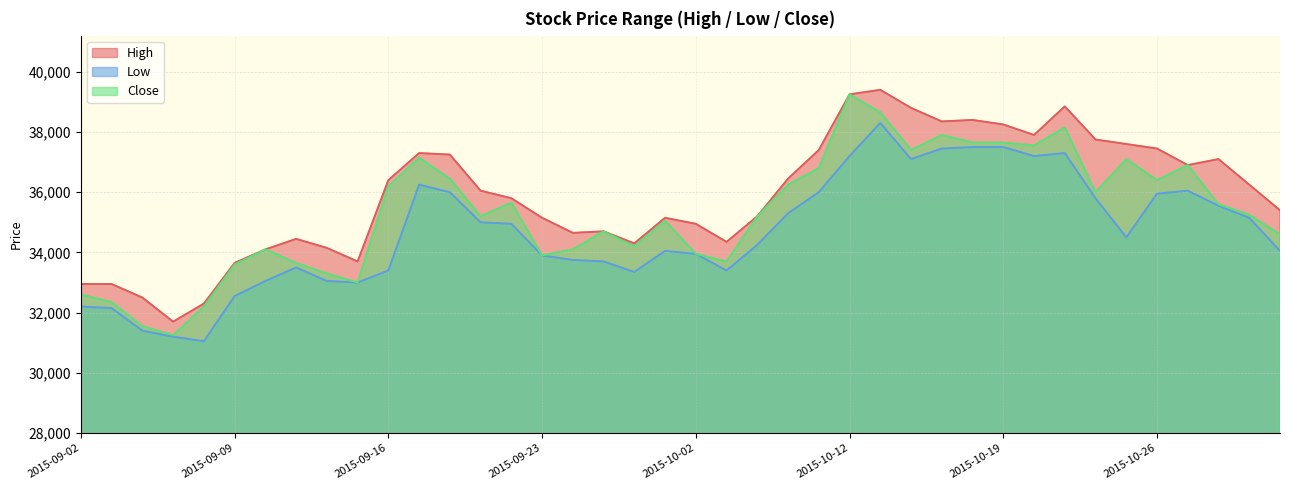

Reading left to right, what are all the values shown in this chart?

High: 2015-09-02=32950	2015-09-03=32950	2015-09-04=32500	2015-09-07=31700	2015-09-08=32300	2015-09-09=33650	2015-09-10=34100	2015-09-11=34450	2015-09-14=34150	2015-09-15=33700	2015-09-16=36400	2015-09-17=37300	2015-09-18=37250	2015-09-21=36050	2015-09-22=35800	2015-09-23=35150	2015-09-24=34650	2015-09-25=34700	2015-09-30=34300	2015-10-01=35150	2015-10-02=34950	2015-10-05=34350	2015-10-06=35200	2015-10-07=36450	2015-10-08=37400	2015-10-12=39250	2015-10-13=39400	2015-10-14=38800	2015-10-15=38350	2015-10-16=38400	2015-10-19=38250	2015-10-20=37900	2015-10-21=38850	2015-10-22=37750	2015-10-23=37600	2015-10-26=37450	2015-10-27=36900	2015-10-28=37100	2015-10-29=36250	2015-10-30=35400
Low: 2015-09-02=32200	2015-09-03=32150	2015-09-04=31400	2015-09-07=31200	2015-09-08=31050	2015-09-09=32550	2015-09-10=33050	2015-09-11=33500	2015-09-14=33050	2015-09-15=33000	2015-09-16=33400	2015-09-17=36250	2015-09-18=36000	2015-09-21=35000	2015-09-22=34950	2015-09-23=33900	2015-09-24=33750	2015-09-25=33700	2015-09-30=33350	2015-10-01=34050	2015-10-02=33950	2015-10-05=33400	2015-10-06=34250	2015-10-07=35300	2015-10-08=36000	2015-10-12=37200	2015-10-13=38300	2015-10-14=37100	2015-10-15=37450	2015-10-16=37500	2015-10-19=37500	2015-10-20=37200	2015-10-21=37300	2015-10-22=35800	2015-10-23=34500	2015-10-26=35950	2015-10-27=36050	2015-10-28=35550	2015-10-29=35150	2015-10-30=34050
Close: 2015-09-02=32600	2015-09-03=32350	2015-09-04=31550	2015-09-07=31250	2015-09-08=32200	2015-09-09=33600	2015-09-10=34100	2015-09-11=33650	2015-09-14=33300	2015-09-15=33000	2015-09-16=36200	2015-09-17=37150	2015-09-18=36450	2015-09-21=35200	2015-09-22=35650	2015-09-23=33900	2015-09-24=34100	2015-09-25=34700	2015-09-30=34200	2015-10-01=35050	2015-10-02=33950	2015-10-05=33700	2015-10-06=35200	2015-10-07=36250	2015-10-08=36800	2015-10-12=39250	2015-10-13=38650	2015-10-14=37400	2015-10-15=37900	2015-10-16=37650	2015-10-19=37650	2015-10-20=37550	2015-10-21=38150	2015-10-22=36000	2015-10-23=37100	2015-10-26=36400	2015-10-27=36900	2015-10-28=35600	2015-10-29=35250	2015-10-30=34600